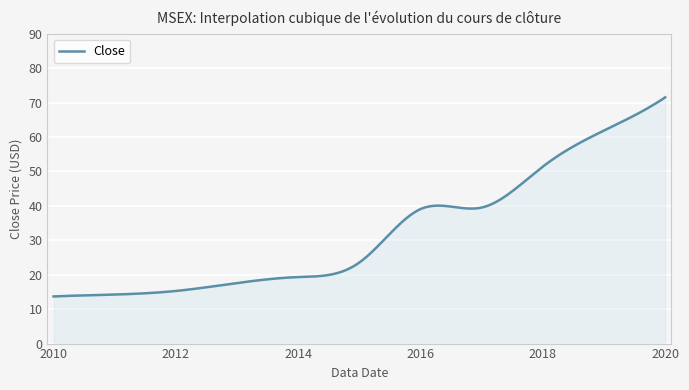

What is the minimum value shown in the chart?

13.7